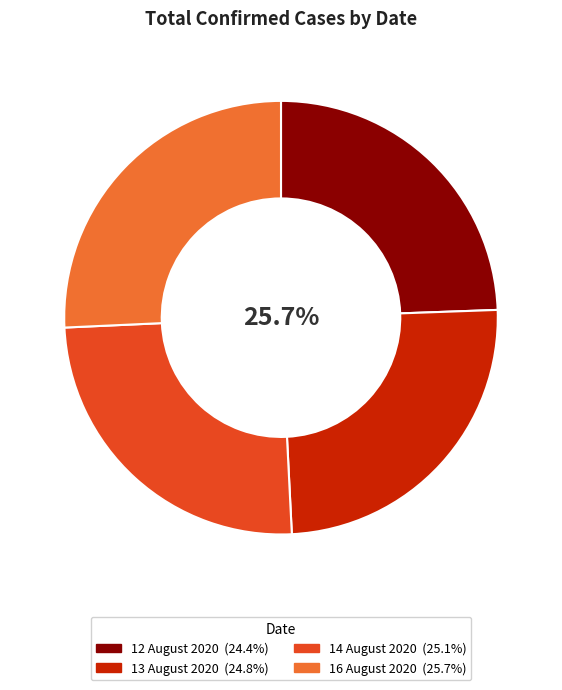

Does 16 August 2020 account for over 50% of the chart?

No